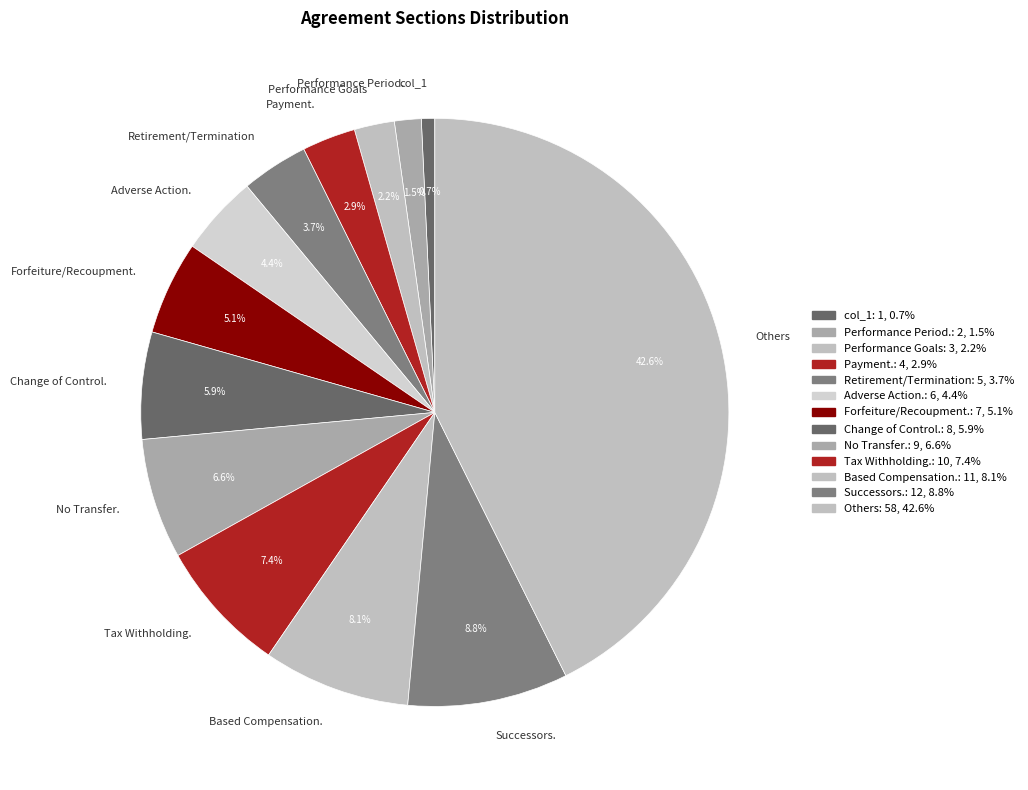

To the nearest percent, what is the difference between the Adverse Action. and Performance Period. slice percentages?

3%